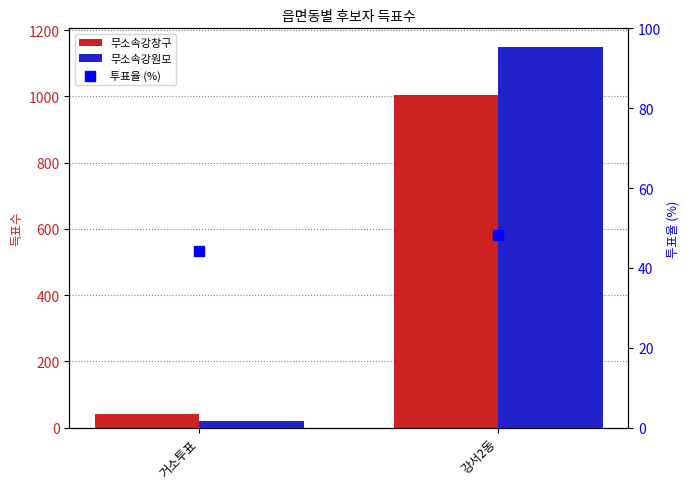

At which category is the sum across all series the highest?

강서2동